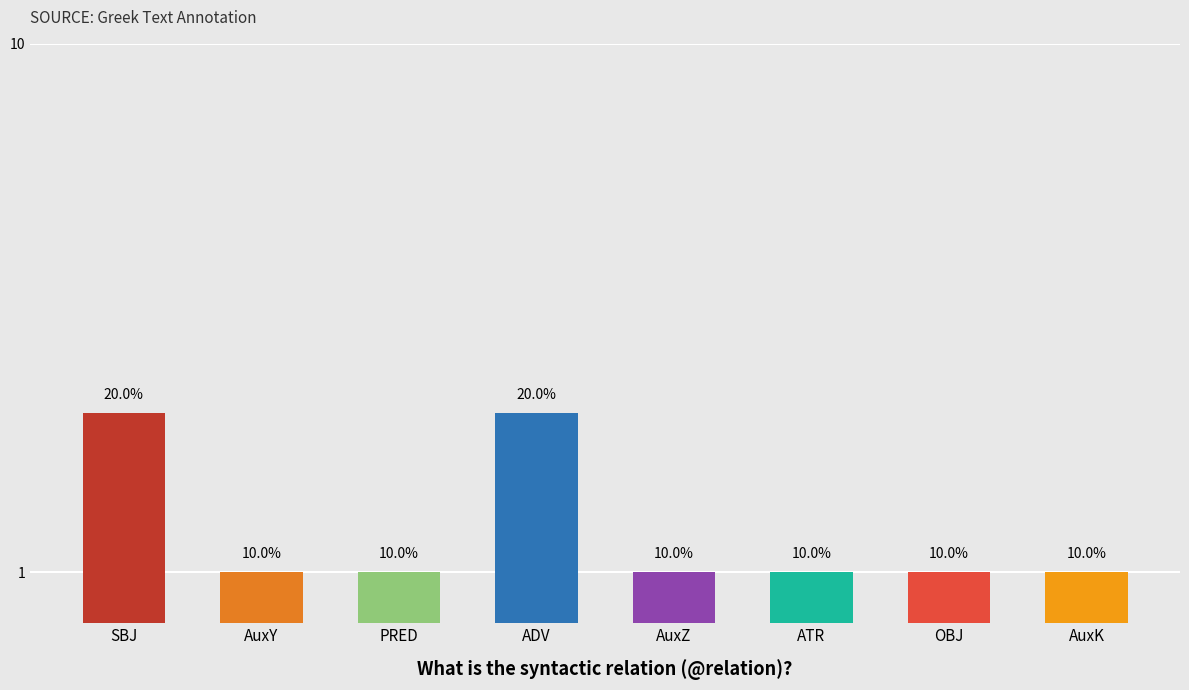

How many categories are shown in the chart?

8